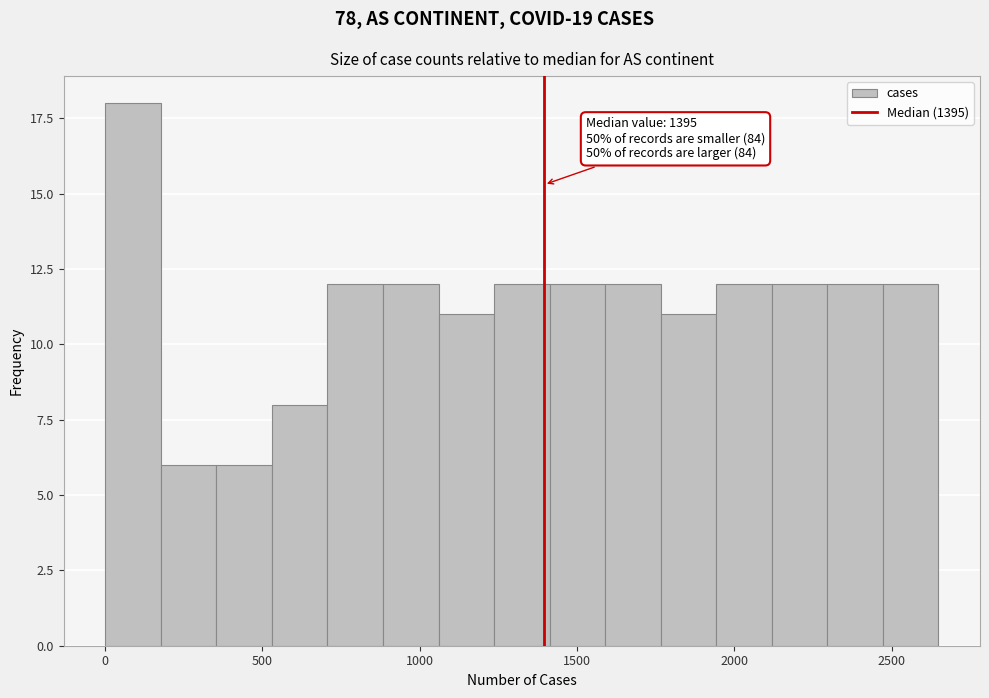

Around what value on the x-axis is the tallest bar? Give the approximate position of its centre, as read against the axis.

100